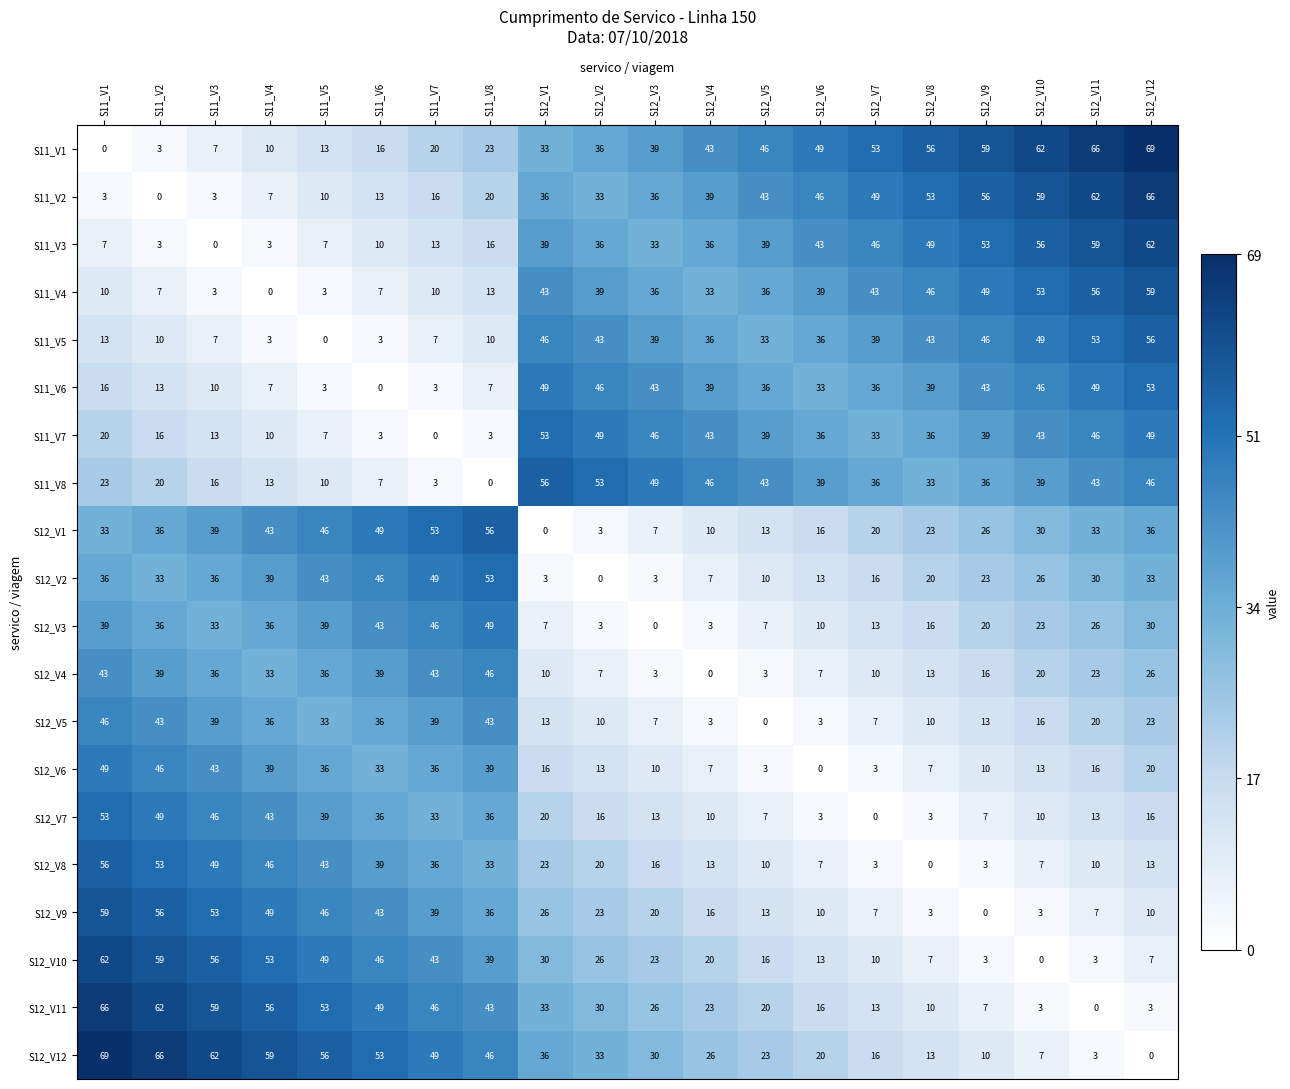

What is the greatest value displayed?

69